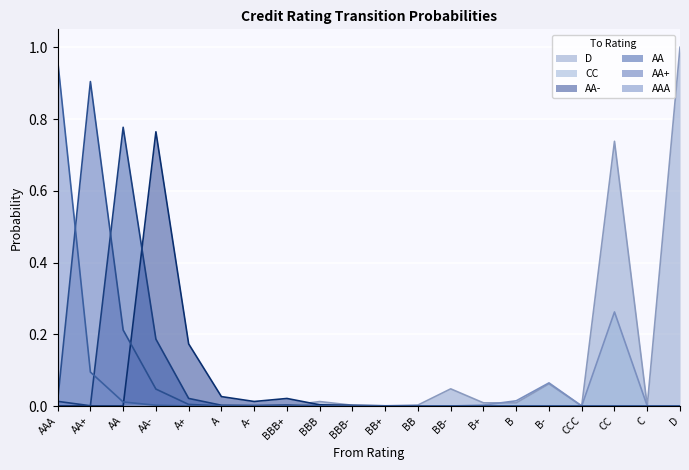

Which series has the largest total across all categories?

D